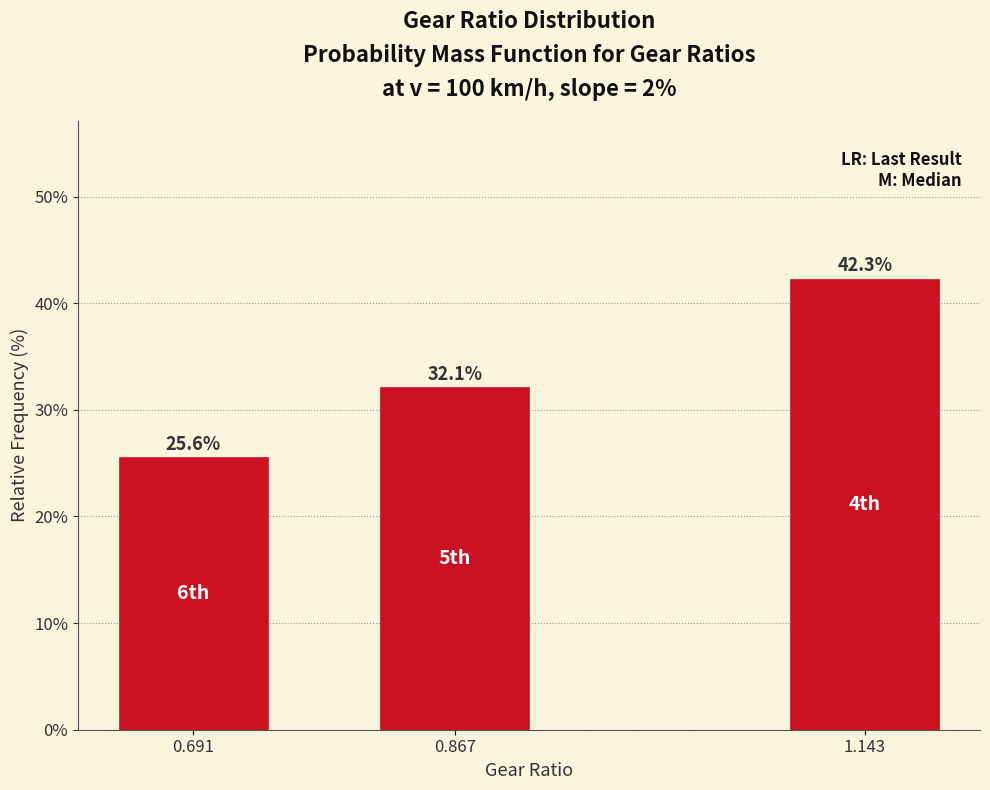

Reading left to right, transcribe all the data shown in this chart.

0.691=25.6	0.867=32.1	1.143=42.3